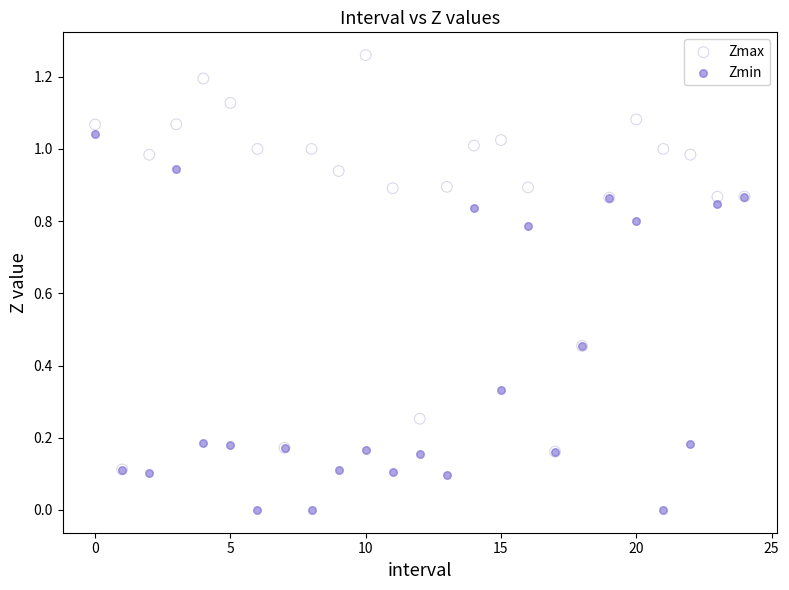

What are all the series names shown in the legend?

Zmax, Zmin